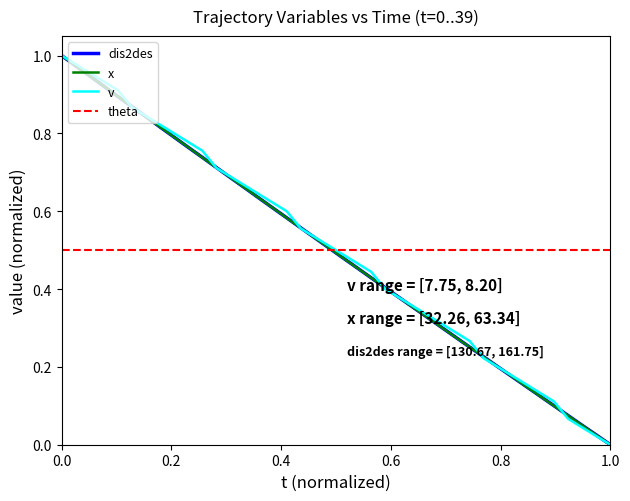

After their last crossing, which series has the higher values: v or theta?

theta